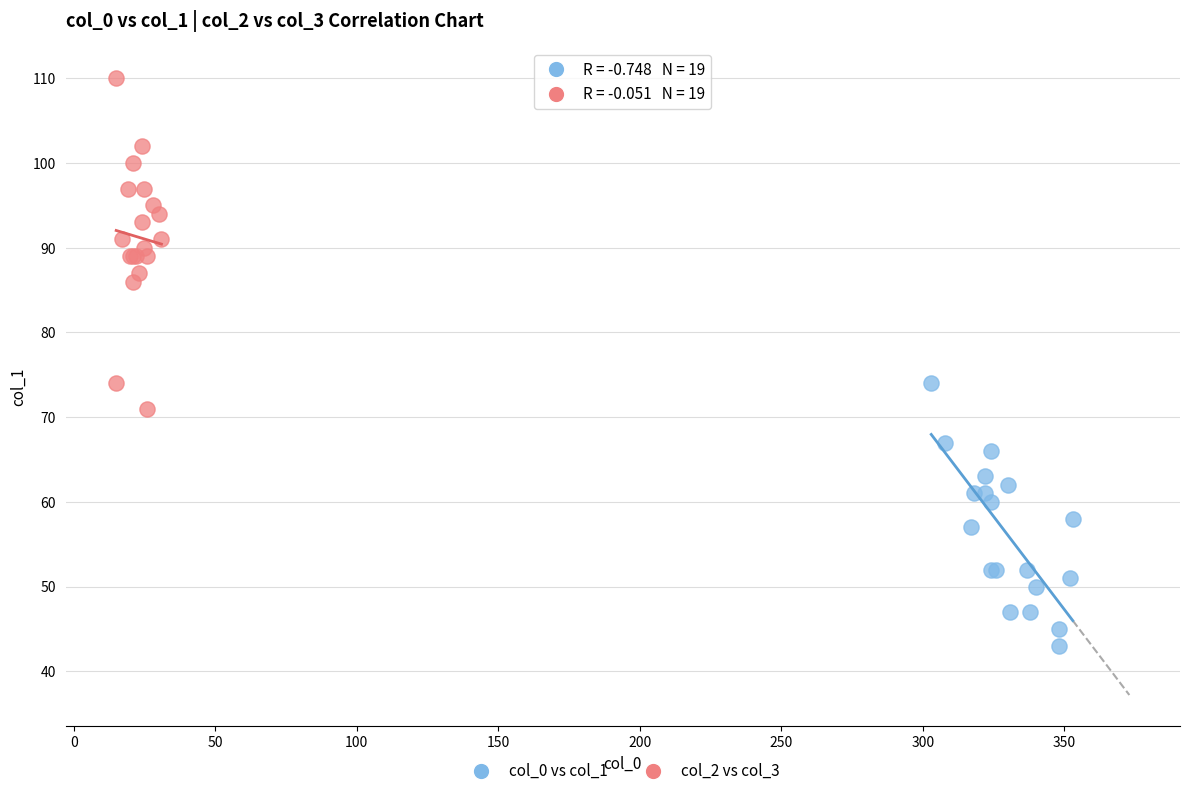

What are all the series names shown in the legend?

col_0 vs col_1, col_2 vs col_3